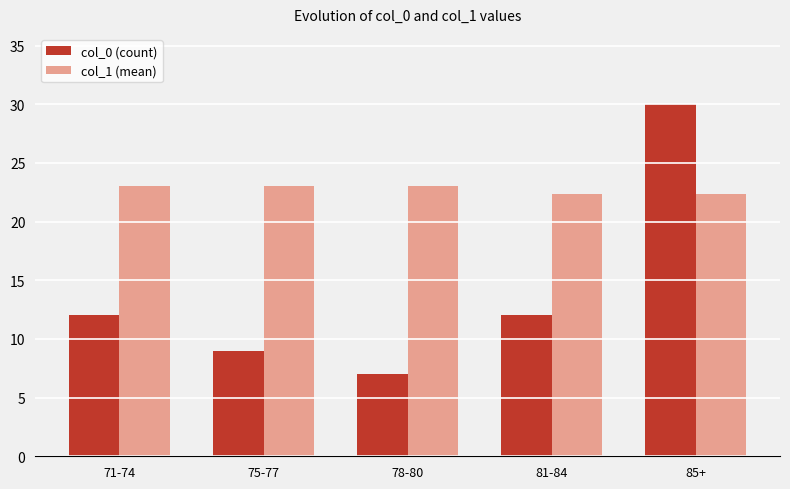

Reading left to right, what are all the values shown in this chart?

col_0 (count): 12.0	9.0	7.0	12.0	30.0
col_1 (mean): 23.0	23.0	23.0	22.3	22.3